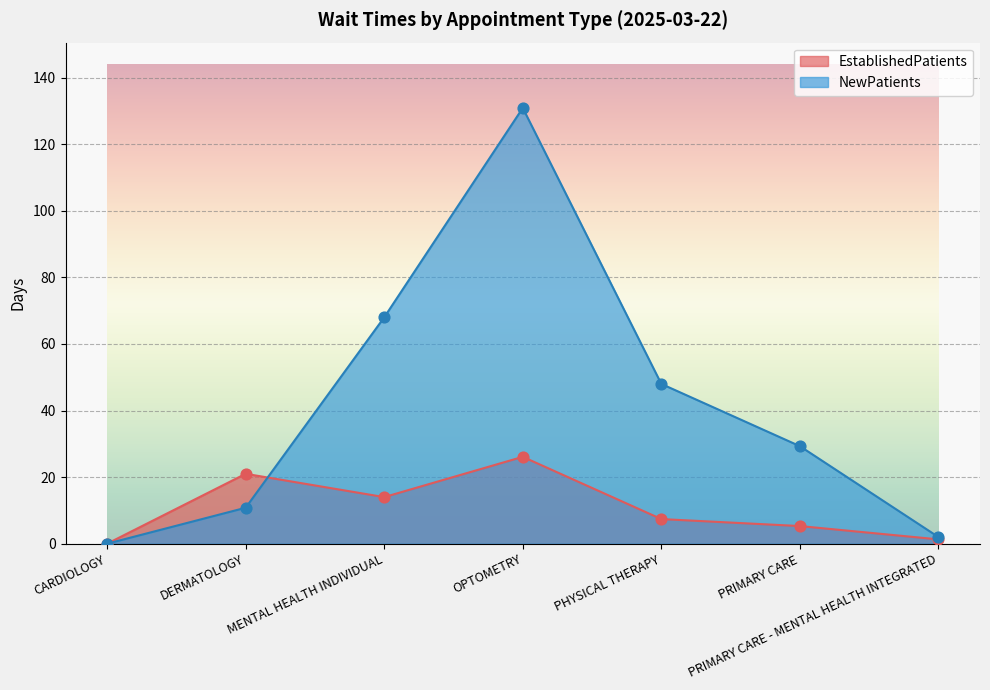

Is the value of NewPatients at PRIMARY CARE greater than the value of EstablishedPatients at CARDIOLOGY?

Yes